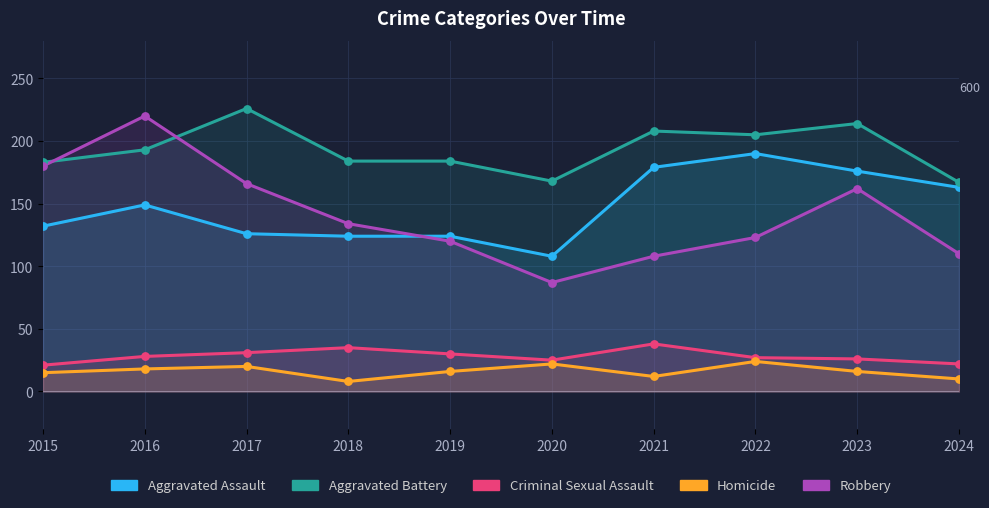

Which series reaches the minimum Y coordinate?

Homicide